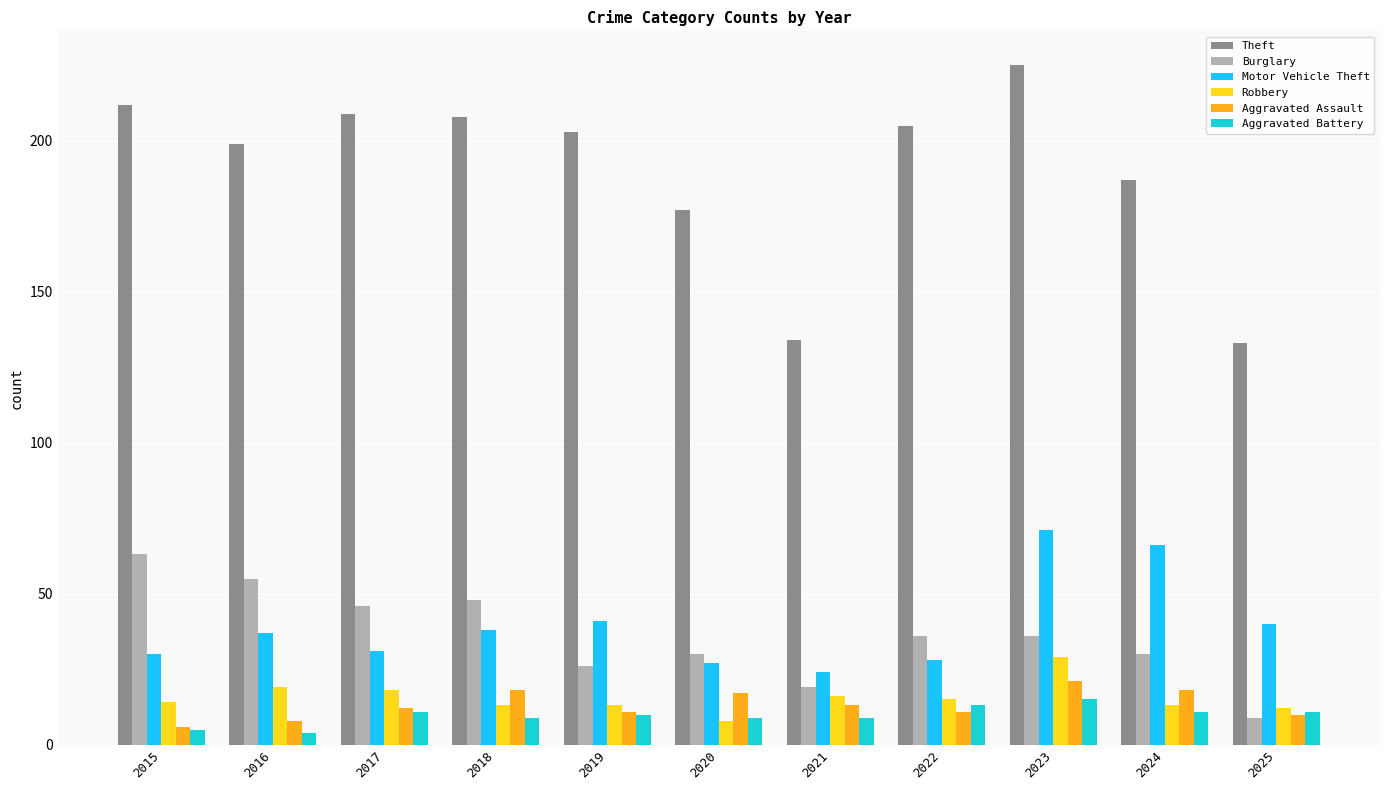

Reading right to left, what are all the values shown in this chart?

Theft: 2025=133	2024=187	2023=225	2022=205	2021=134	2020=177	2019=203	2018=208	2017=209	2016=199	2015=212
Burglary: 2025=9	2024=30	2023=36	2022=36	2021=19	2020=30	2019=26	2018=48	2017=46	2016=55	2015=63
Motor Vehicle Theft: 2025=40	2024=66	2023=71	2022=28	2021=24	2020=27	2019=41	2018=38	2017=31	2016=37	2015=30
Robbery: 2025=12	2024=13	2023=29	2022=15	2021=16	2020=8	2019=13	2018=13	2017=18	2016=19	2015=14
Aggravated Assault: 2025=10	2024=18	2023=21	2022=11	2021=13	2020=17	2019=11	2018=18	2017=12	2016=8	2015=6
Aggravated Battery: 2025=11	2024=11	2023=15	2022=13	2021=9	2020=9	2019=10	2018=9	2017=11	2016=4	2015=5